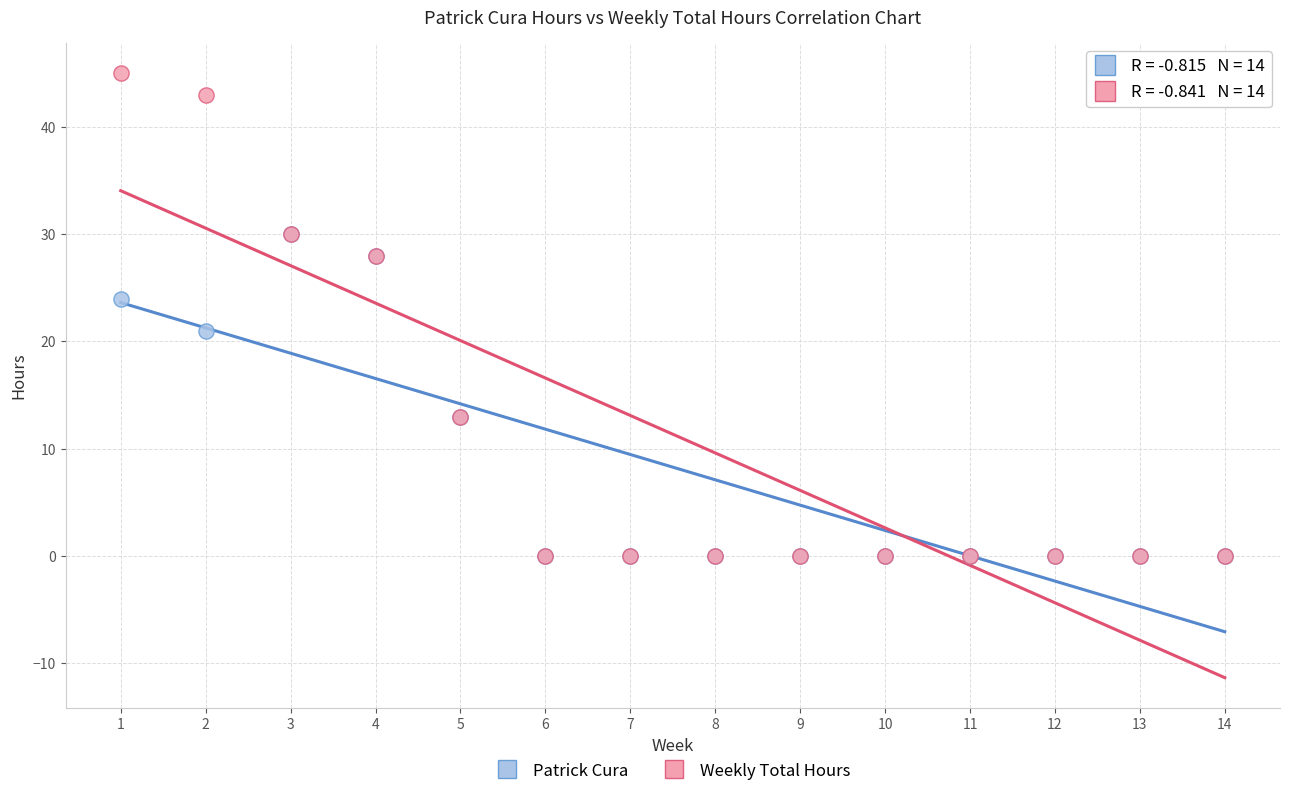

In the Weekly Total Hours series, what Y value is closest to 22?

28